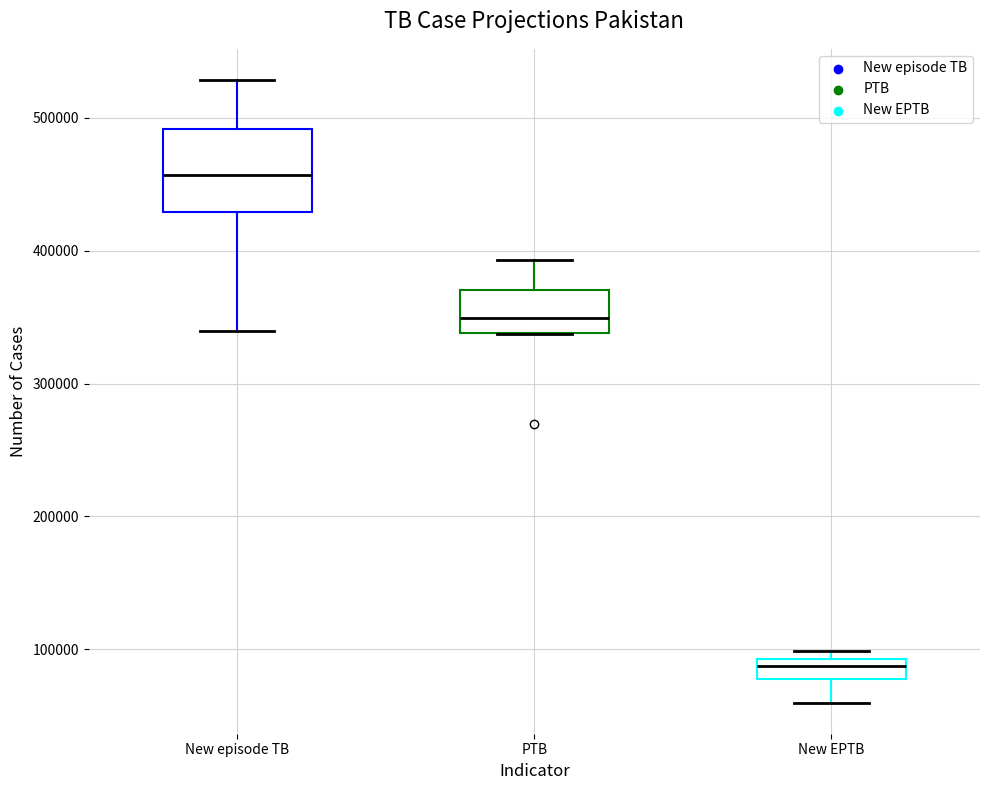

Where is the upper edge of the box for New episode TB on the y-axis? The values are not printed on the chart, so give them approximately, as read against the axis.

490000